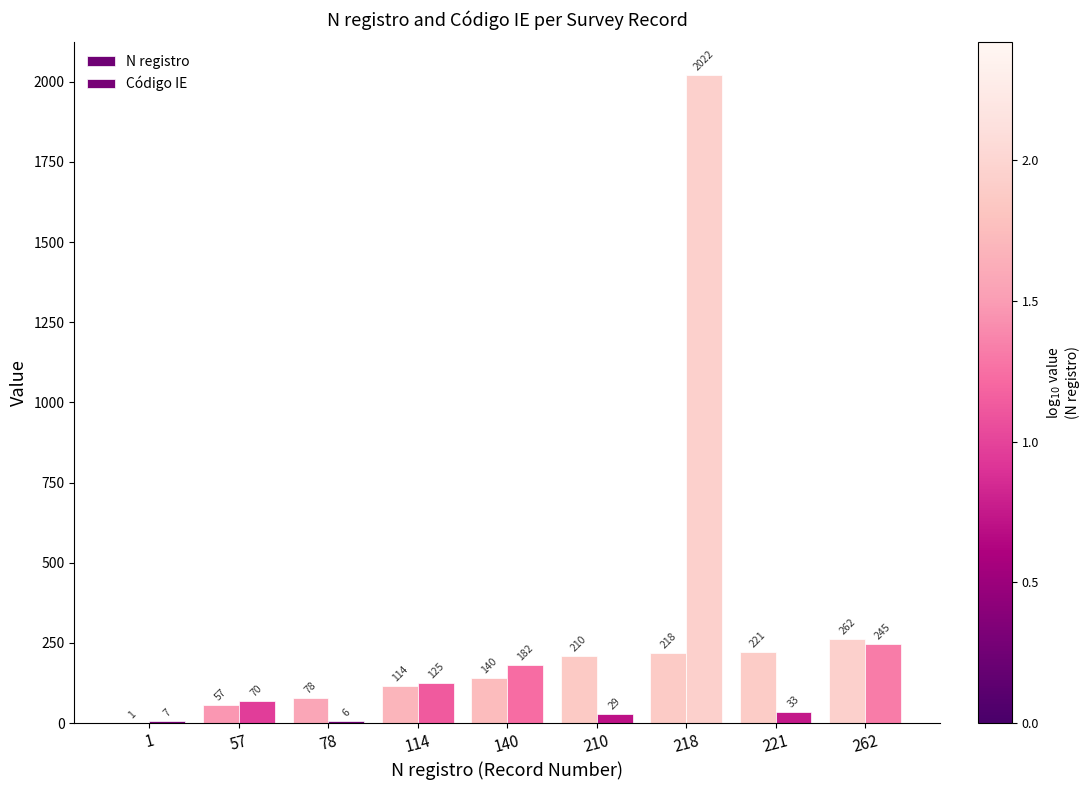

What is the highest value of the N registro series?

262